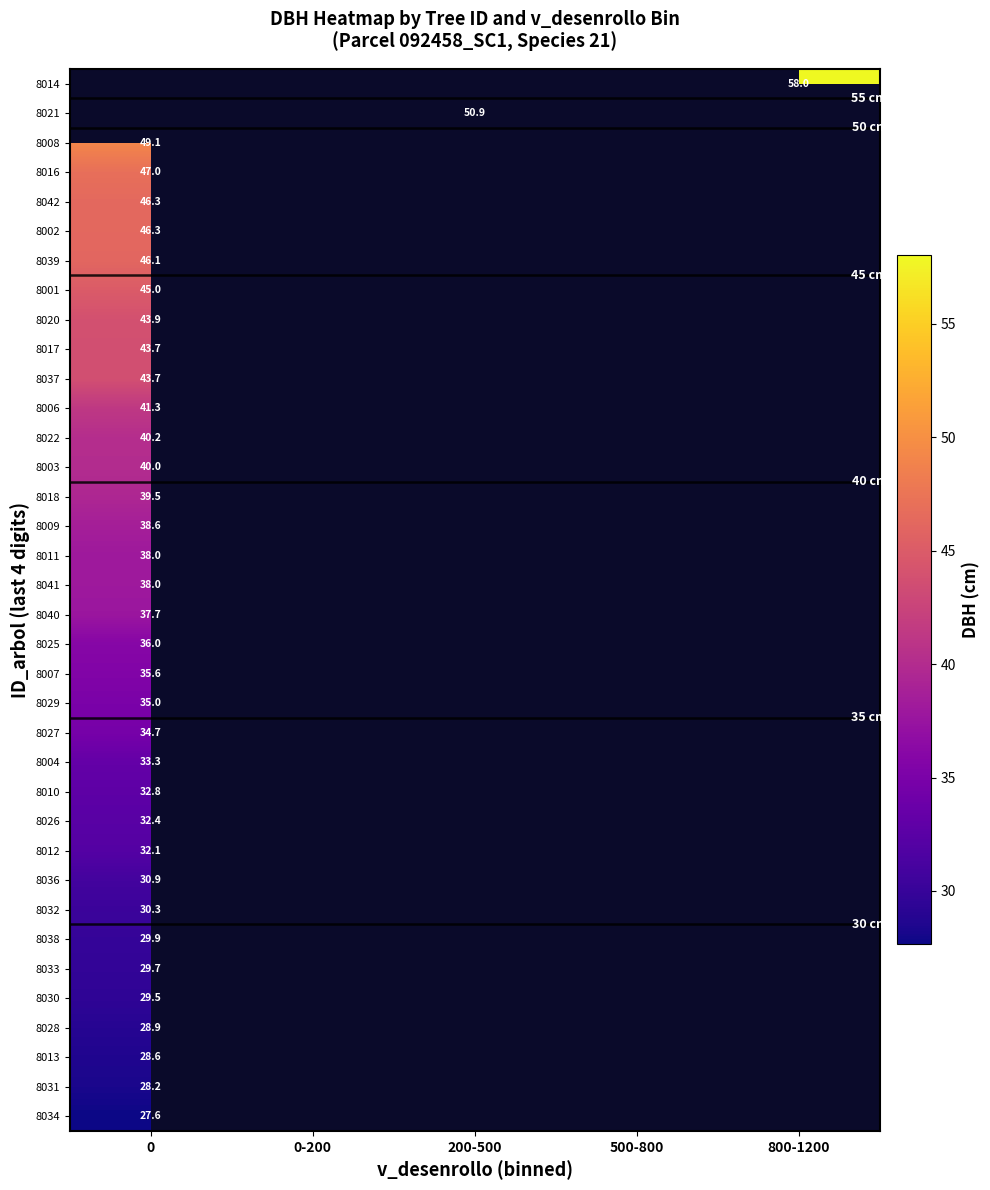

How many categories are shown in the chart?

5